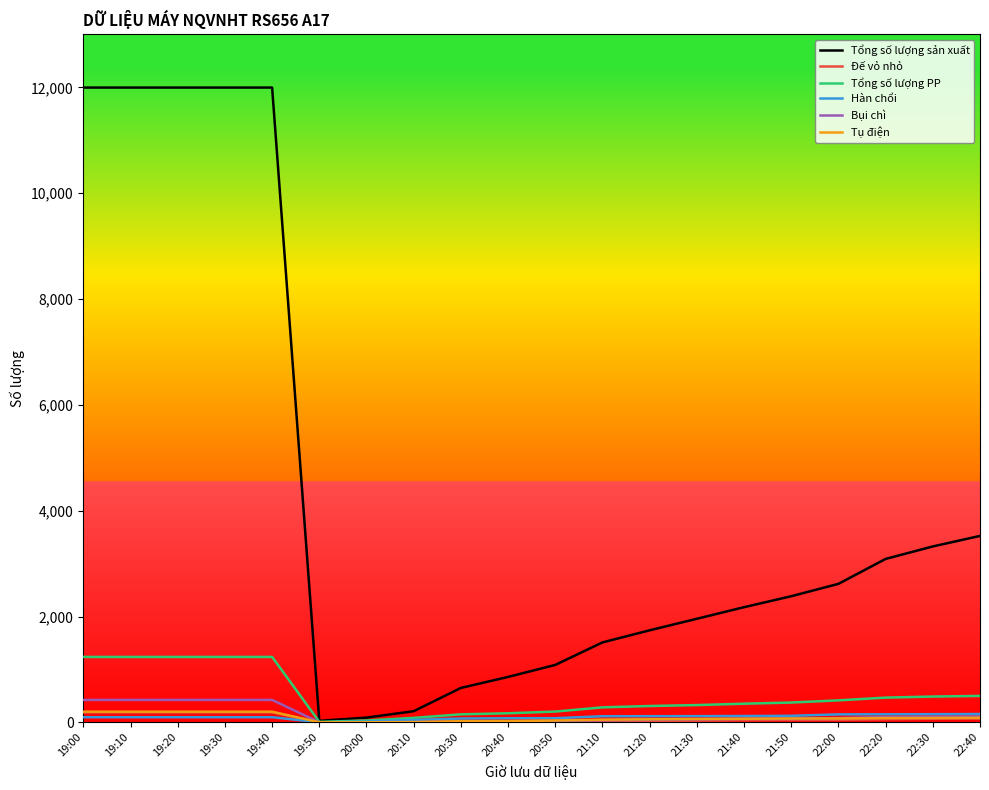

The value of Tổng số lượng PP at 19:20 is 1236. True or false?

True